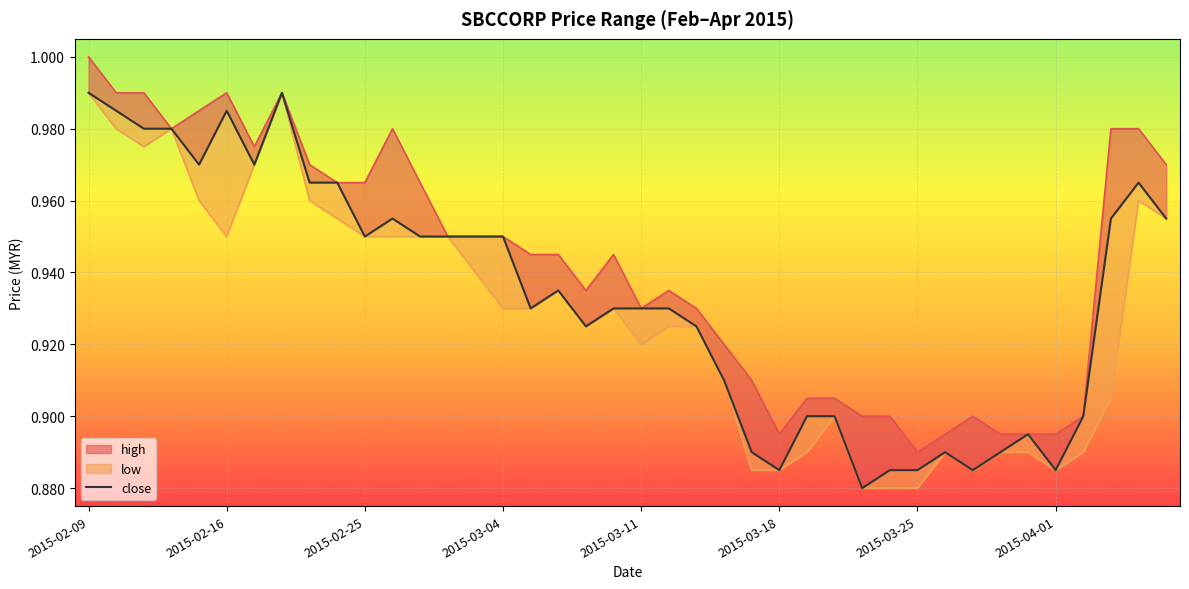

Rank the series at 2015-02-24 from highest to lowest value.

close, high, low